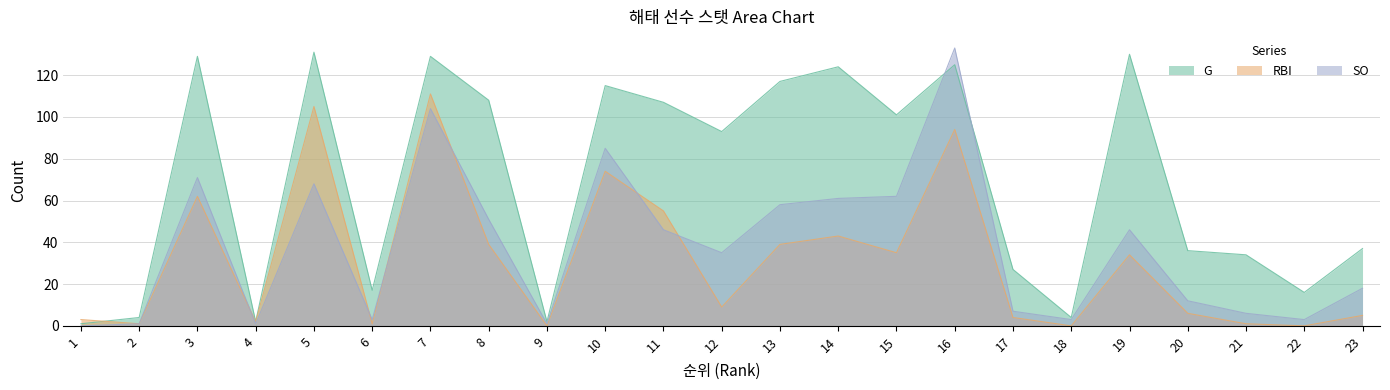

Is it true that SO equals 7 at 17?

True